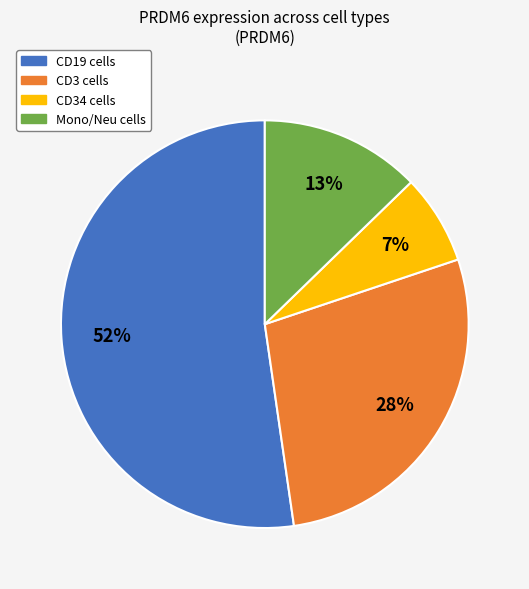

To the nearest percent, what is the difference between the largest and smallest slice percentages?

45%